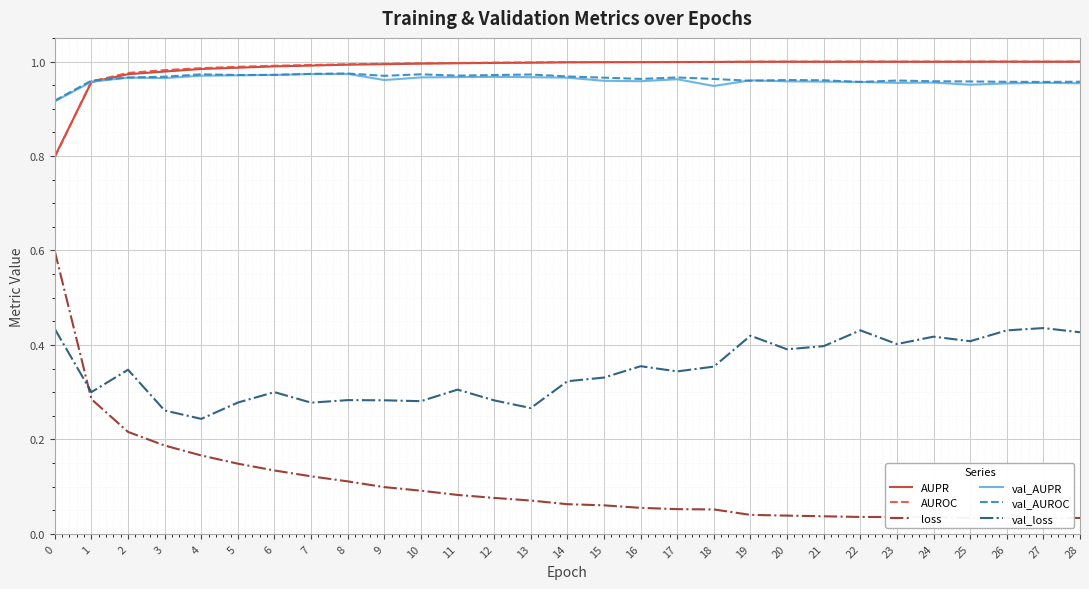

What is the maximum value for AUPR?

1.0